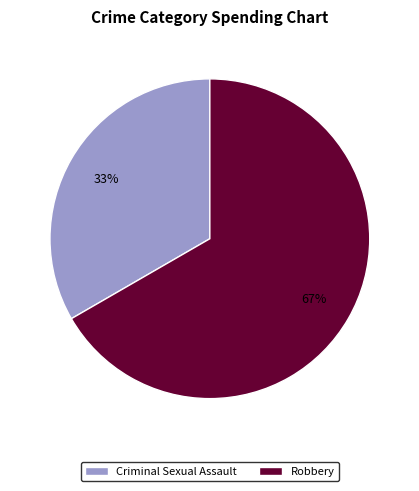

How many slices are in this pie chart?

2